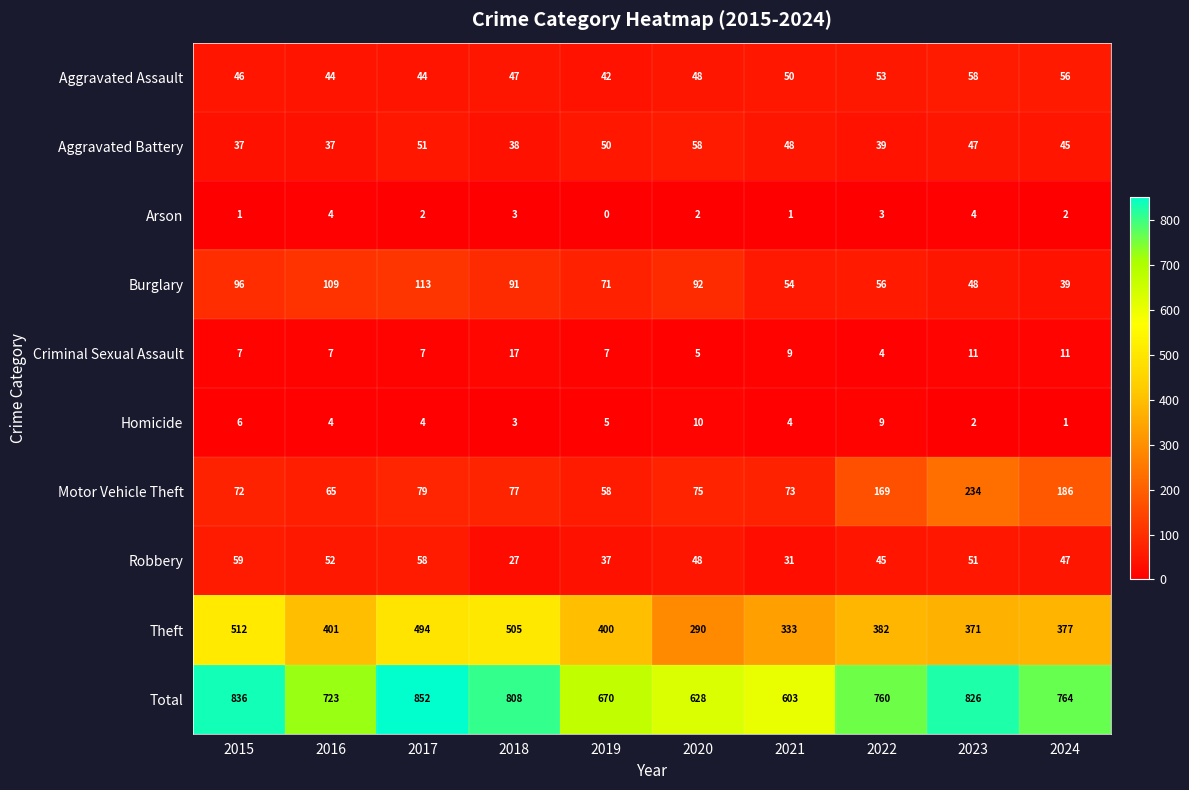

At how many categories does at least one series exceed 355?

10